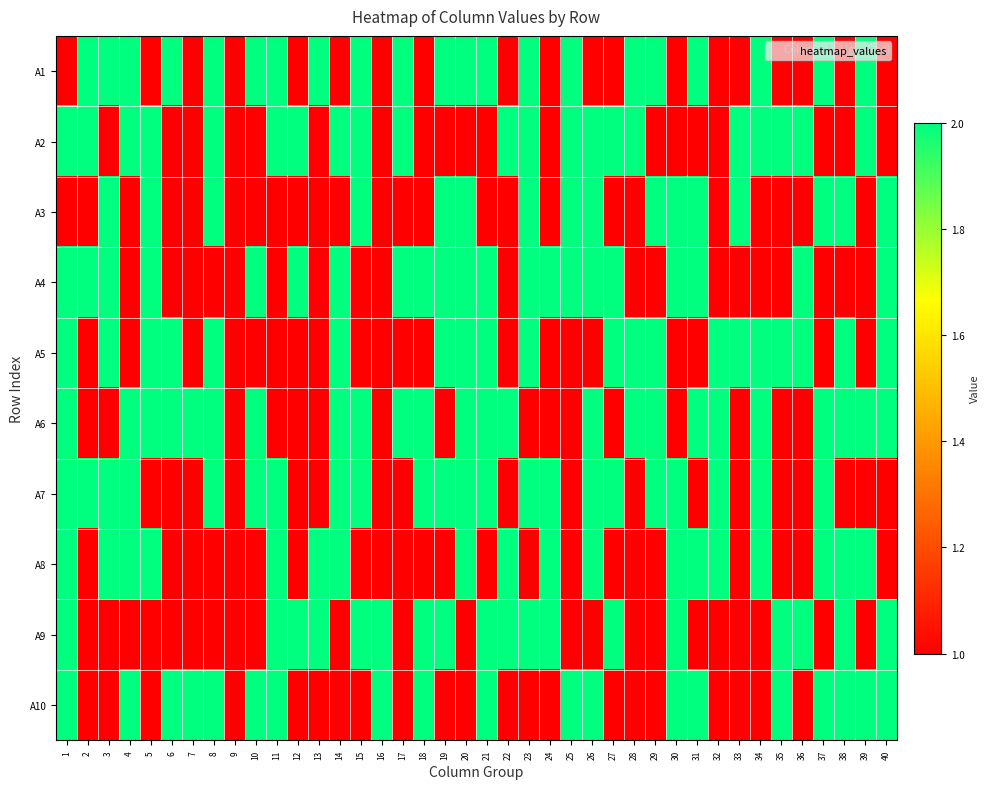

At 36, list the series in order from largest to smallest.

A2, A4, A5, A9, A1, A3, A6, A7, A8, A10